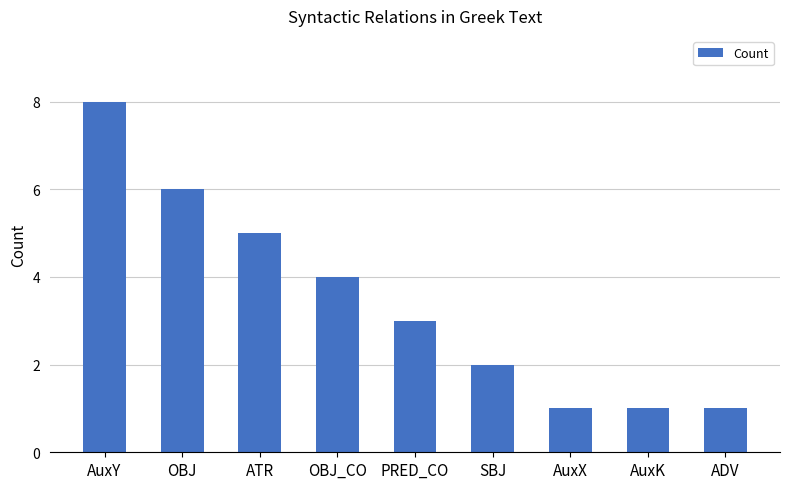

What is the change in value from OBJ_CO to SBJ?

-2